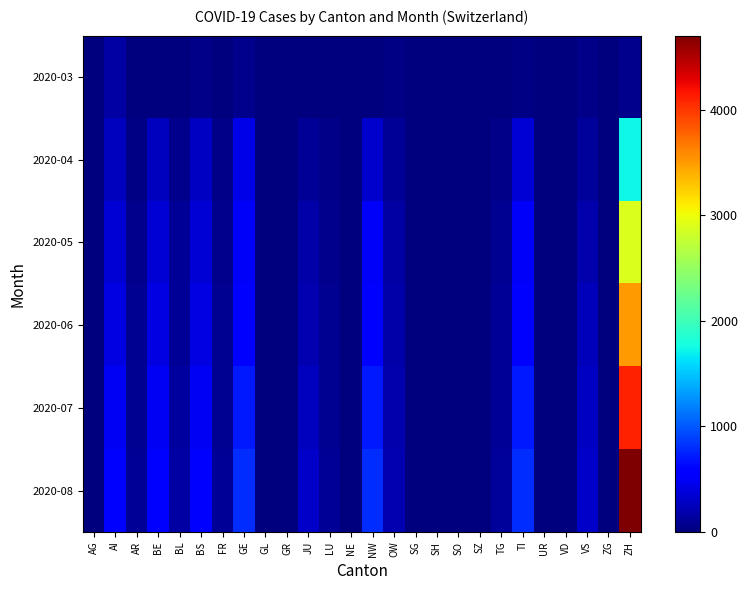

Count the number of data series in this chart.

6